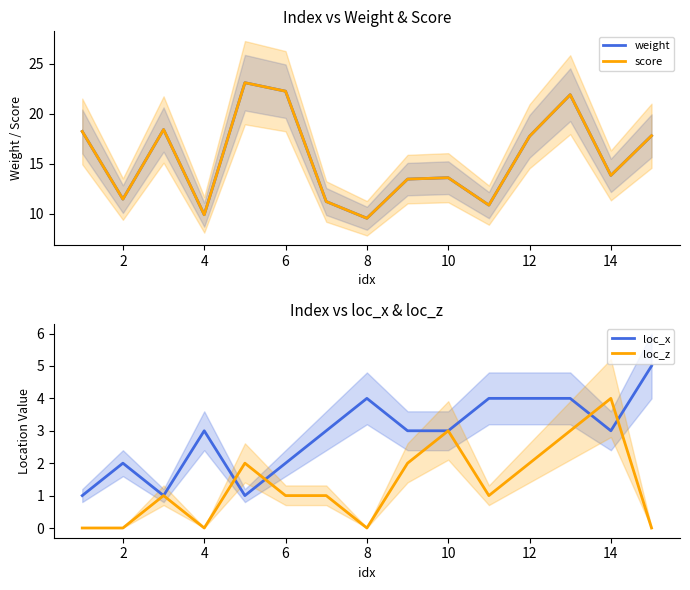

What is the value of the weight point at the 9th from the left?

13.5